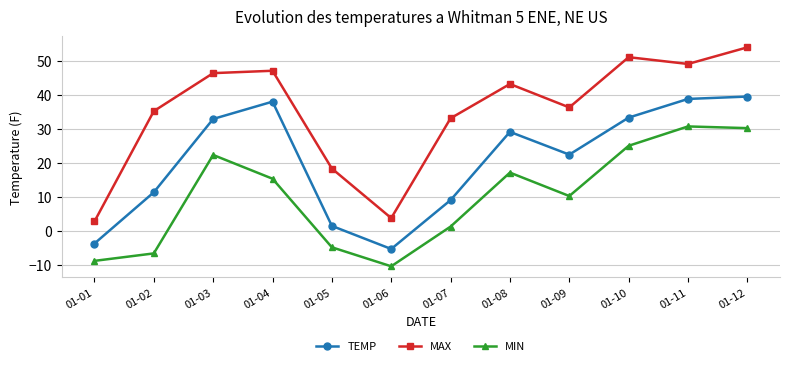

True or false: MIN and MAX cross at least once.

False